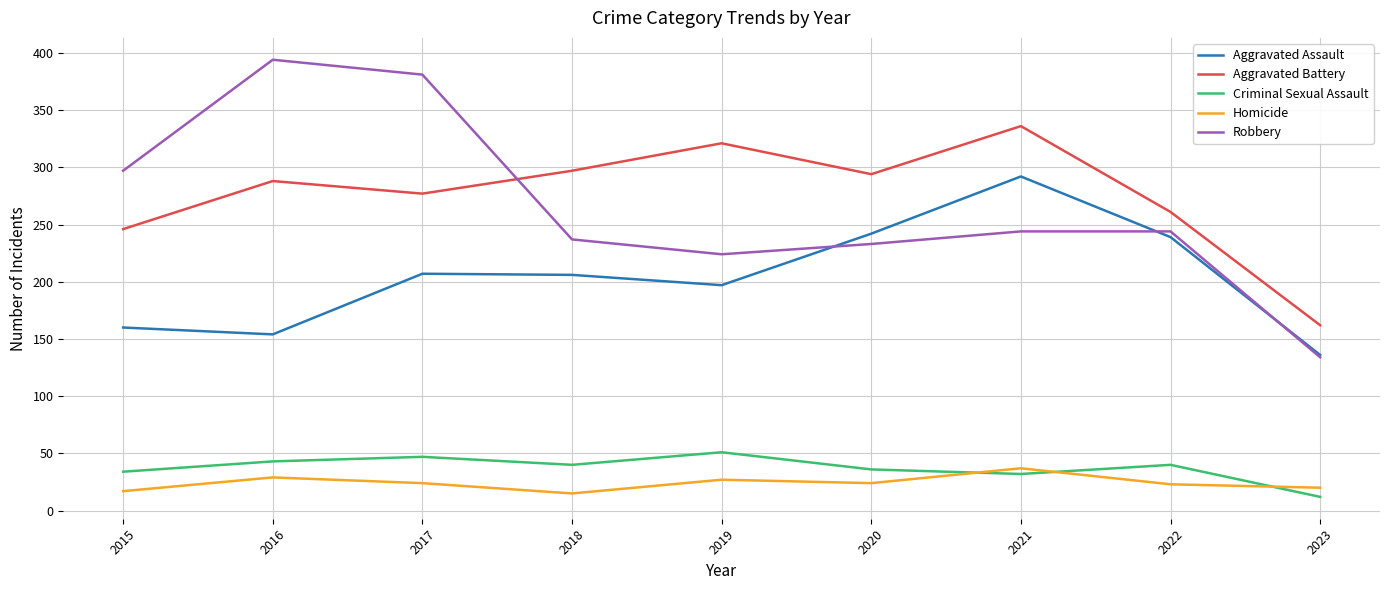

What is the sum of all Aggravated Battery values?

2482